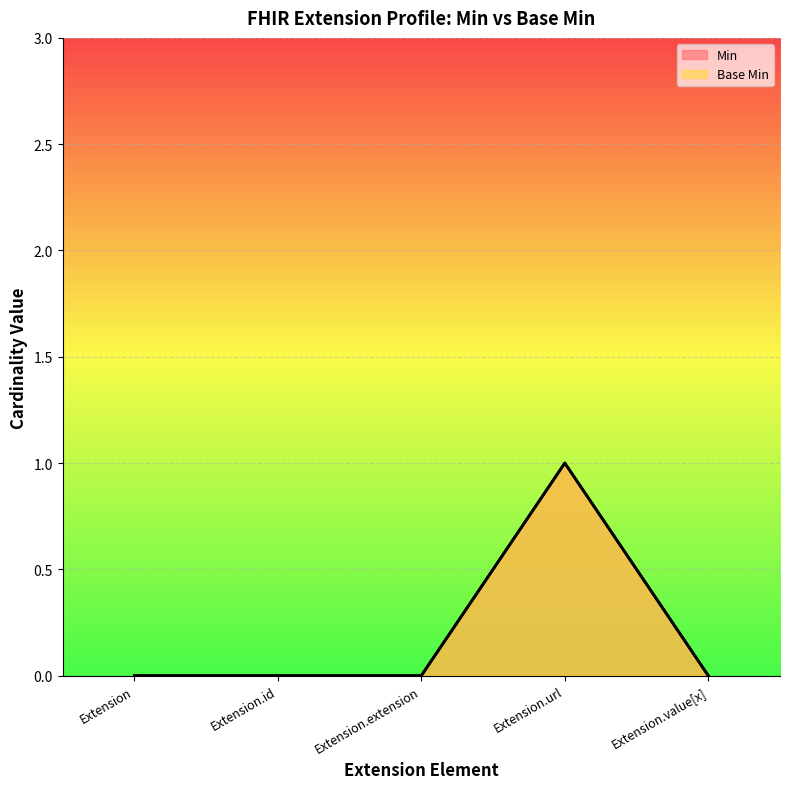

Which has a higher value, Extension.extension or Extension.id?

Extension.extension